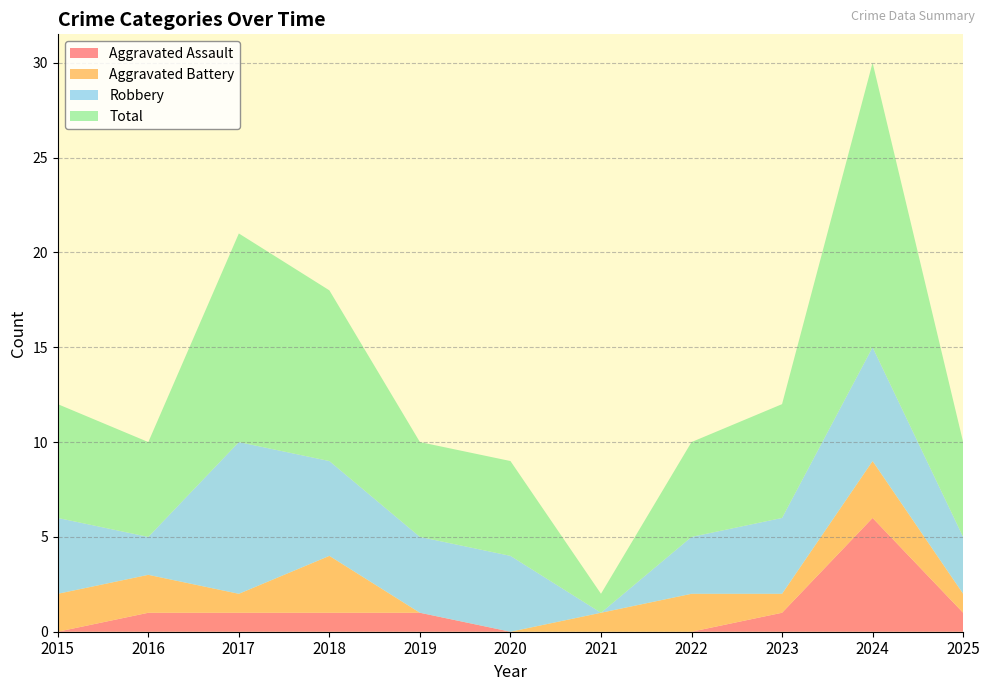

Reading left to right, extract all data points from this chart.

Aggravated Assault: 0	1	1	1	1	0	0	0	1	6	1
Aggravated Battery: 2	2	1	3	0	0	1	2	1	3	1
Robbery: 4	2	8	5	4	4	0	3	4	6	3
Total: 6	5	11	9	5	5	1	5	6	15	5